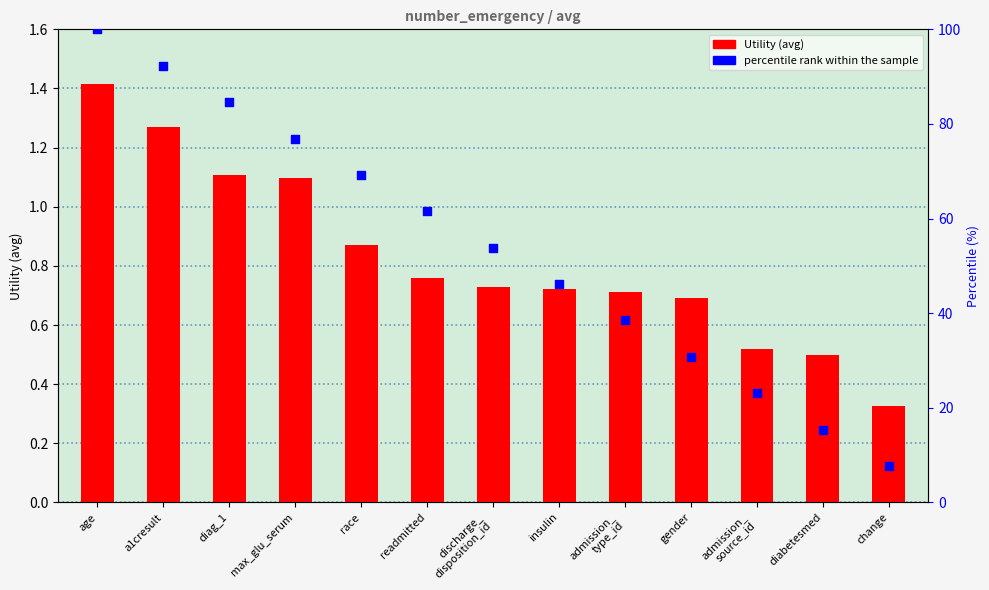

At how many categories does at least one series exceed 64?

5